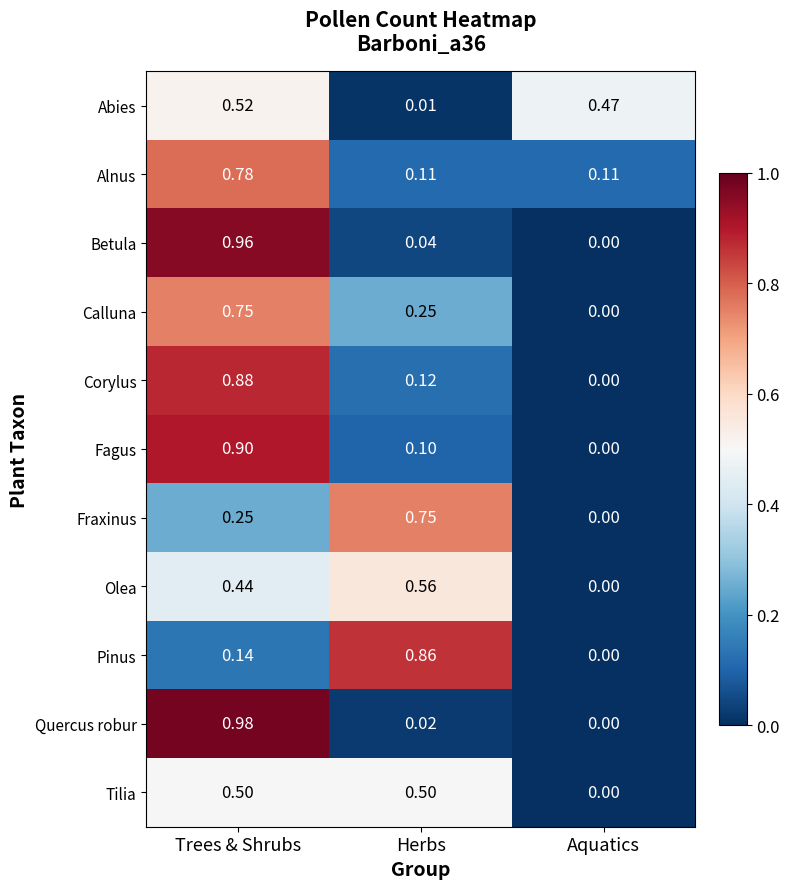

At Herbs, list the series in order from largest to smallest.

Pinus, Fraxinus, Olea, Tilia, Calluna, Corylus, Alnus, Fagus, Betula, Quercus robur, Abies